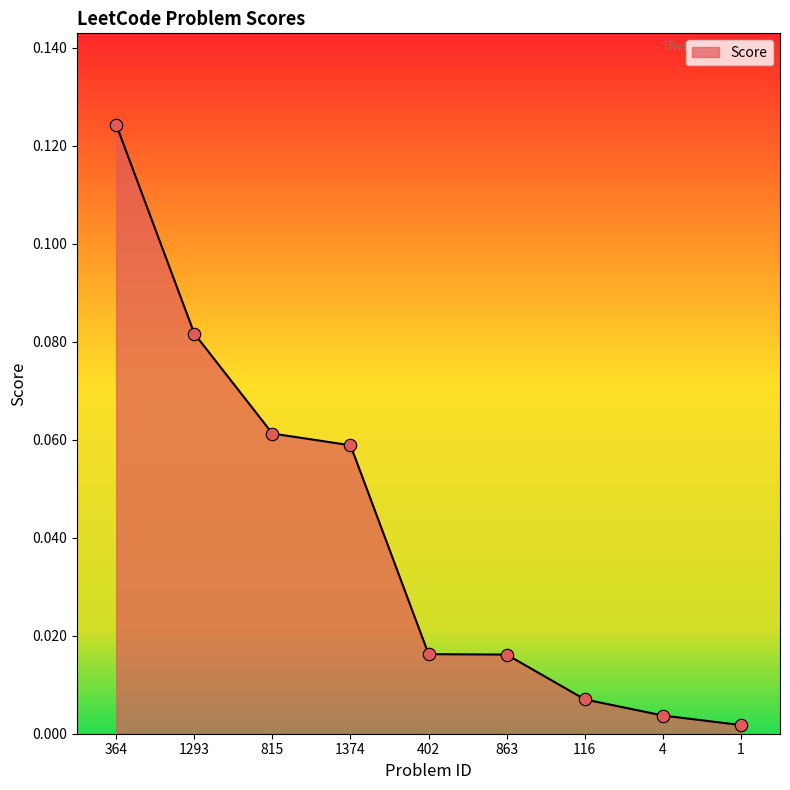

Between 1293 and 116, which is larger?

1293